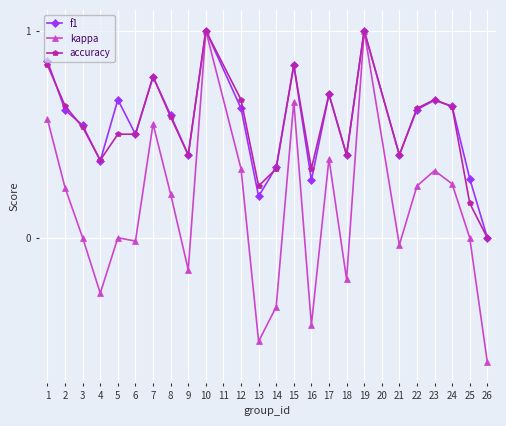

What is the total value across all series at 8?

1.4